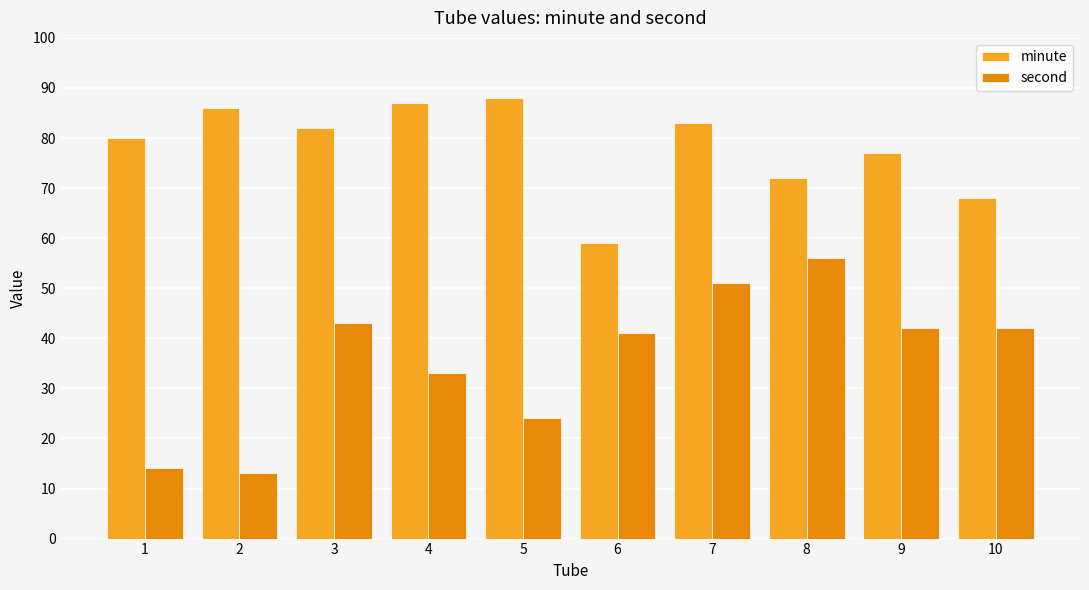

Is the value of minute at 8 greater than the value of second at 8?

Yes